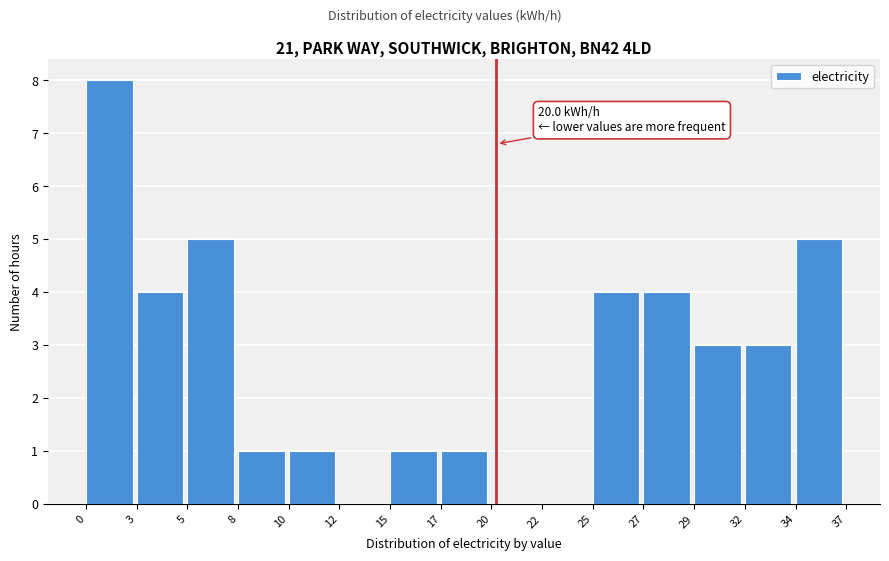

Reading left to right, what are all the values shown in this chart?

0=8	3=4	5=5	8=1	10=1	12=0	15=1	17=1	20=0	22=0	25=4	27=4	29=3	32=3	34=5